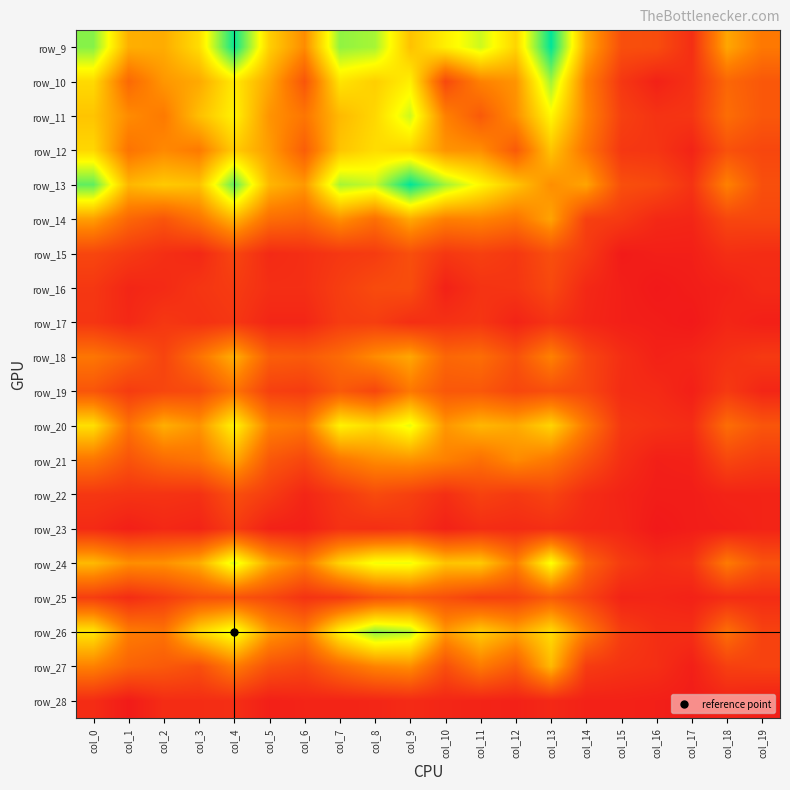

What is the difference between the highest and lowest values at col_3?

77